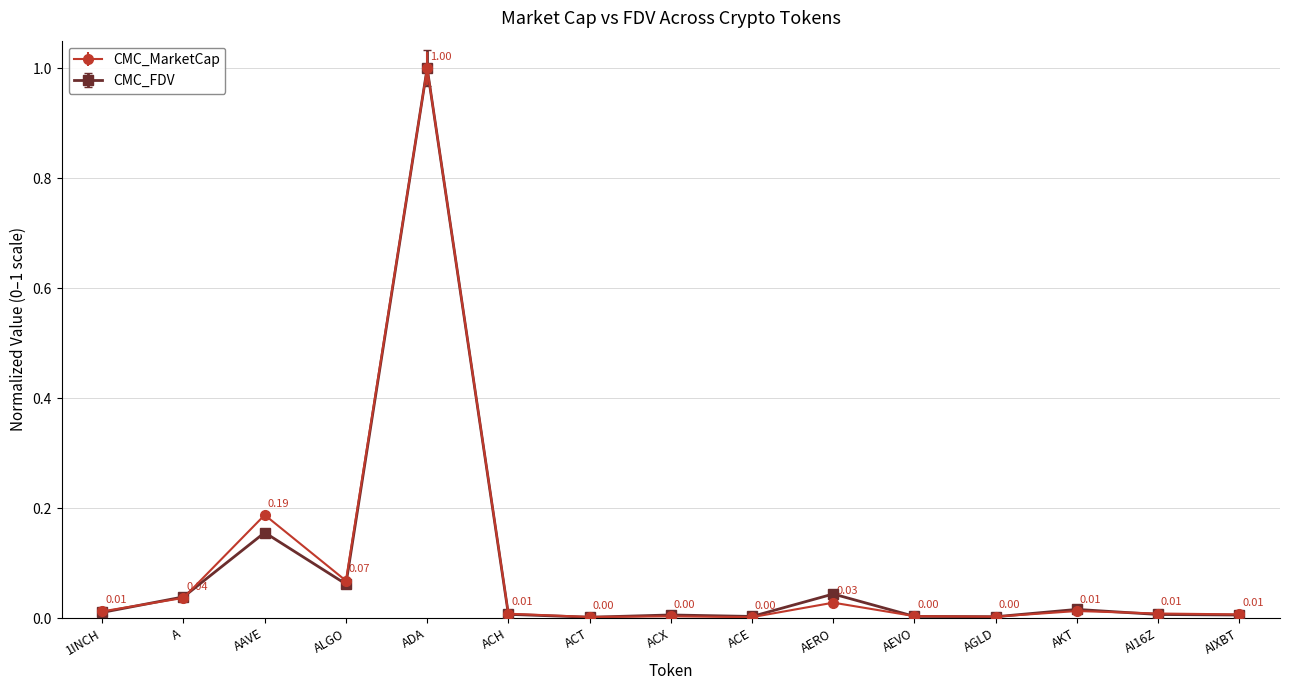

Between ACH and ACX, which series saw the biggest shift?

CMC_MarketCap